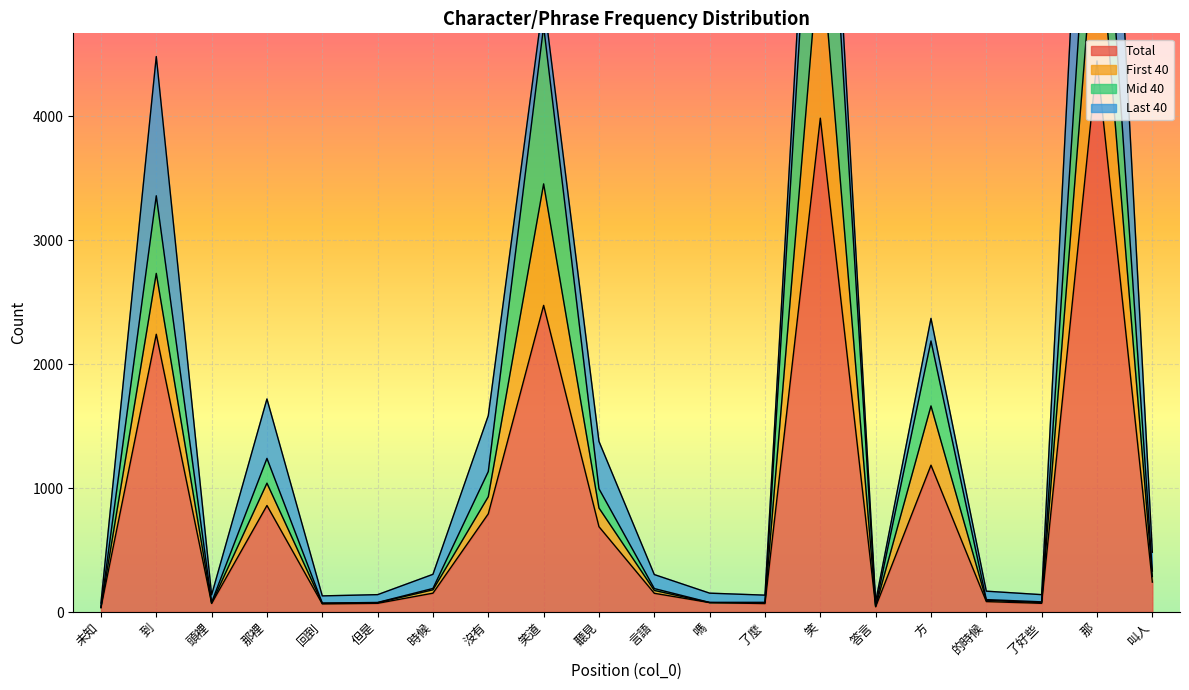

How many data points does each series have?

20